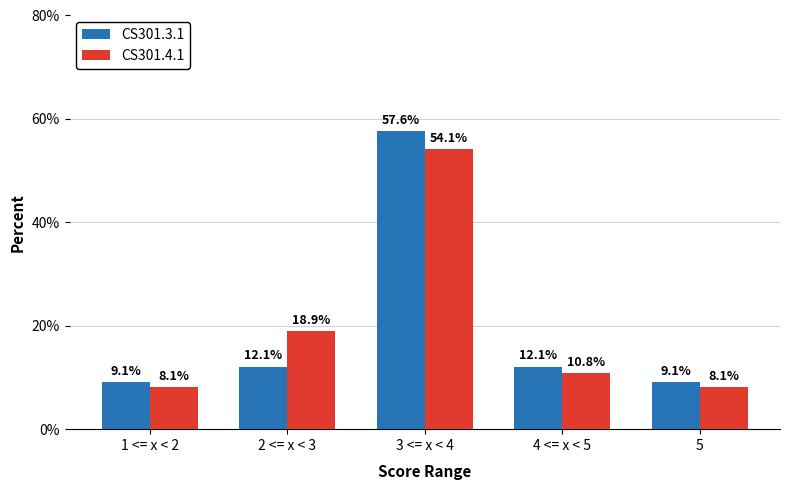

What is the label of the 4th bar from the left?

4 <= x < 5